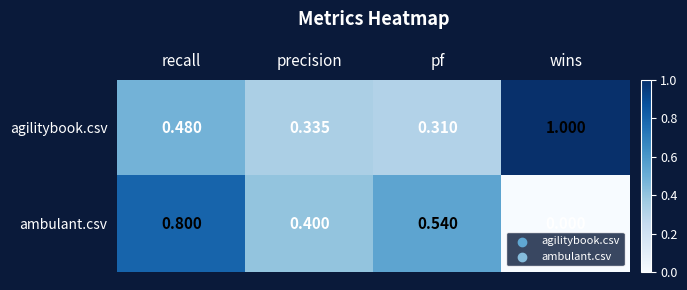

At which label is agilitybook.csv closest to 0?

pf